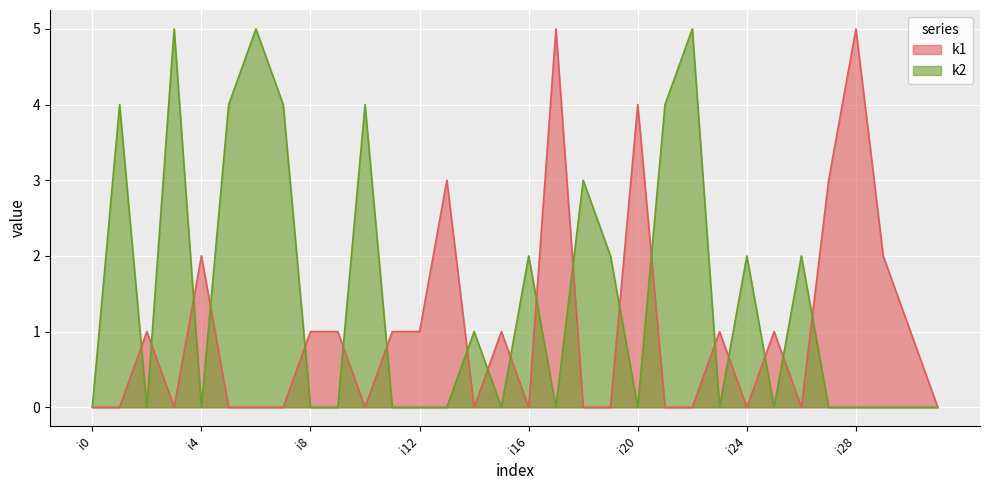

Does the chart display data point markers on the line(s)?

No